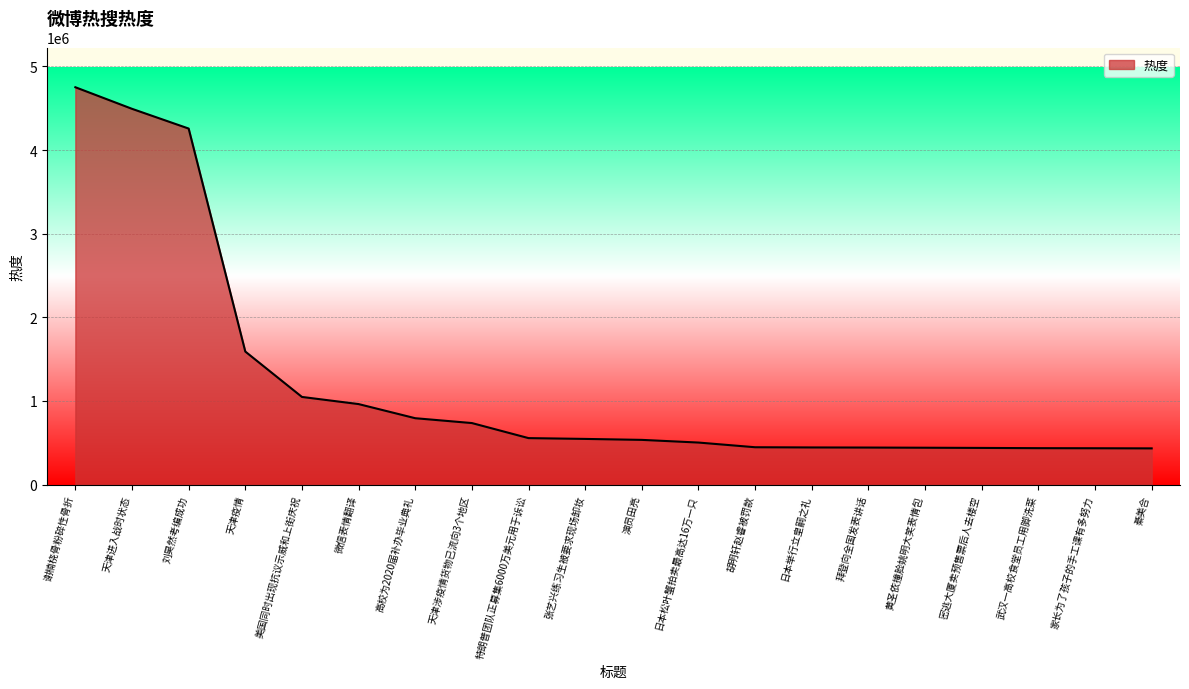

What is the sum of the values at 美国同时出现抗议示威和上街庆祝 and 家长为了孩子的手工课有多努力?

1483067